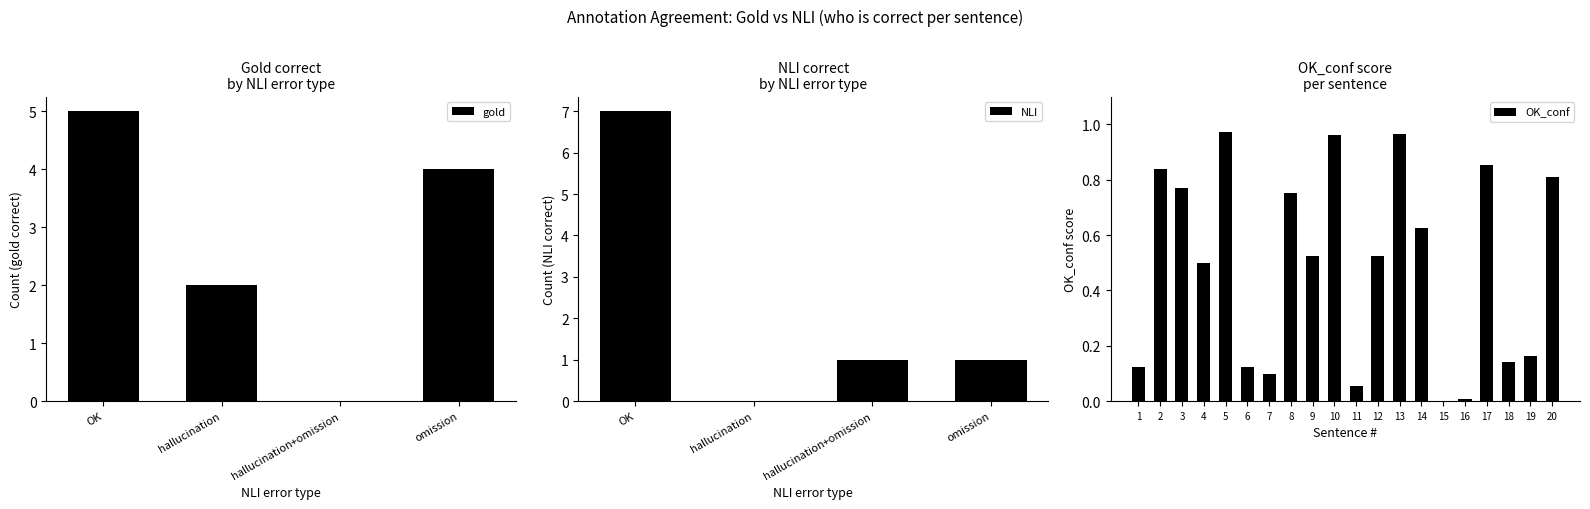

The chart shows a value of 0.3 at 2. True or false?

False